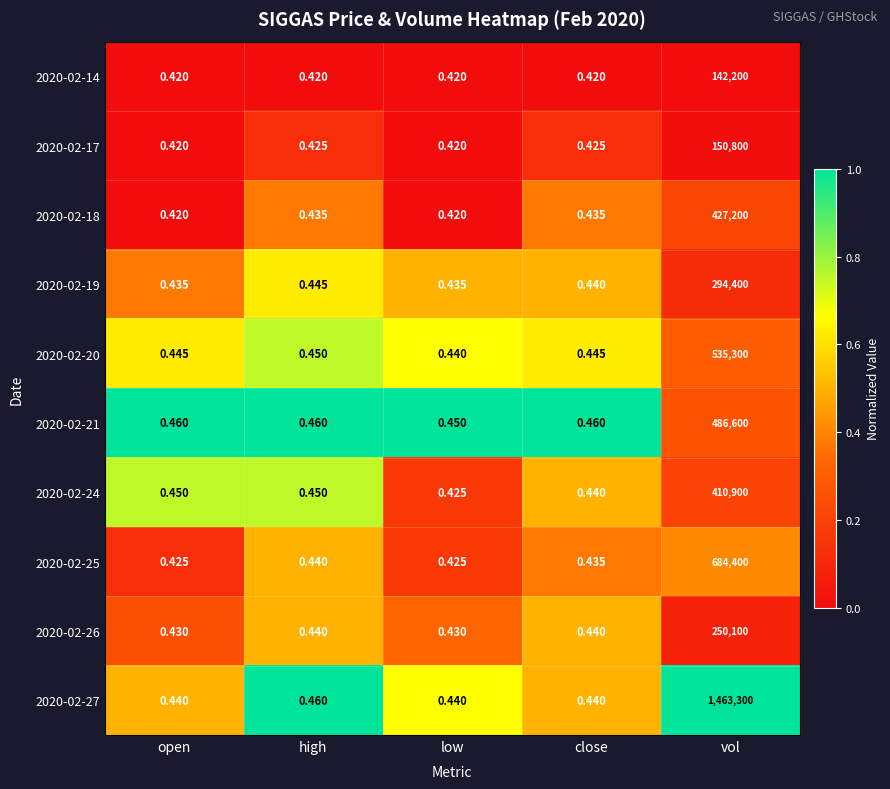

Count the number of data series in this chart.

10